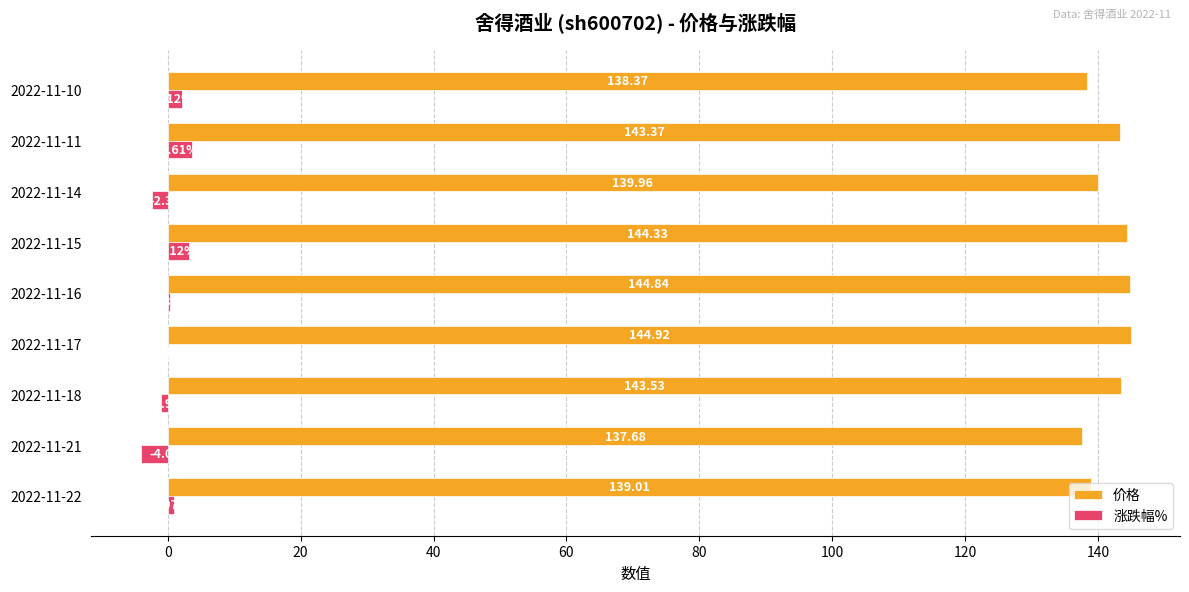

Between 2022-11-18 and 2022-11-11, which series saw the biggest shift?

涨跌幅%